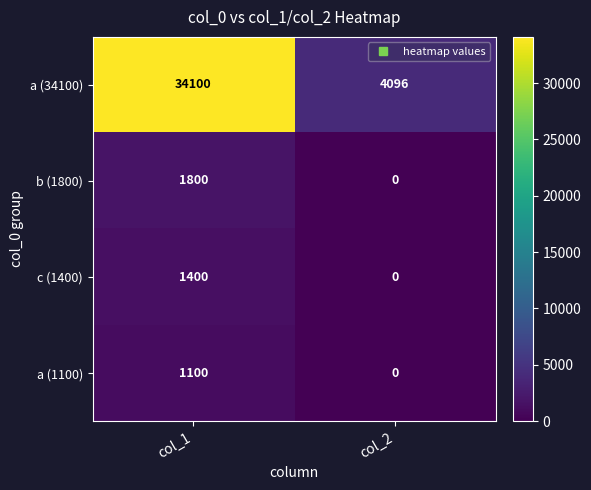

Which series has the largest total across all categories?

a (34100)